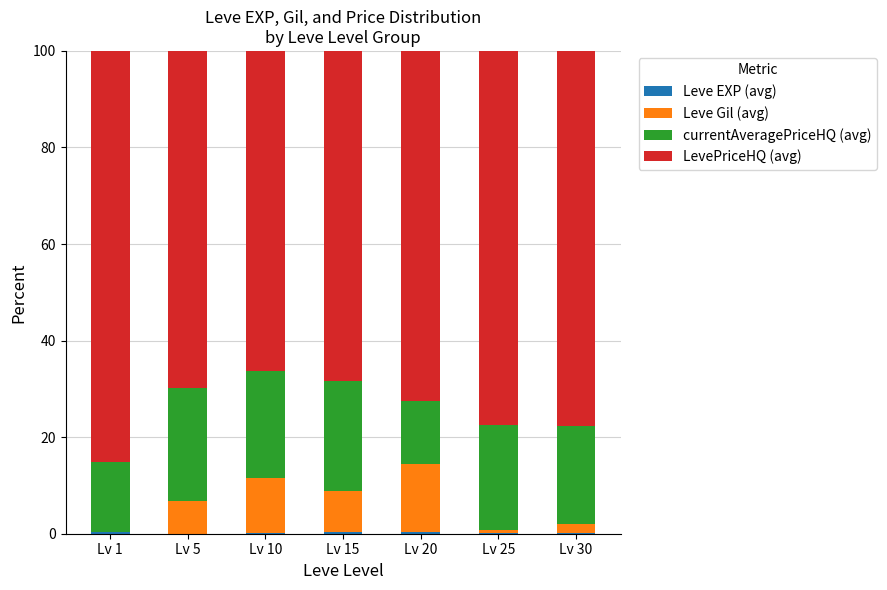

Are the bars grouped side by side (vs. stacked)?

No